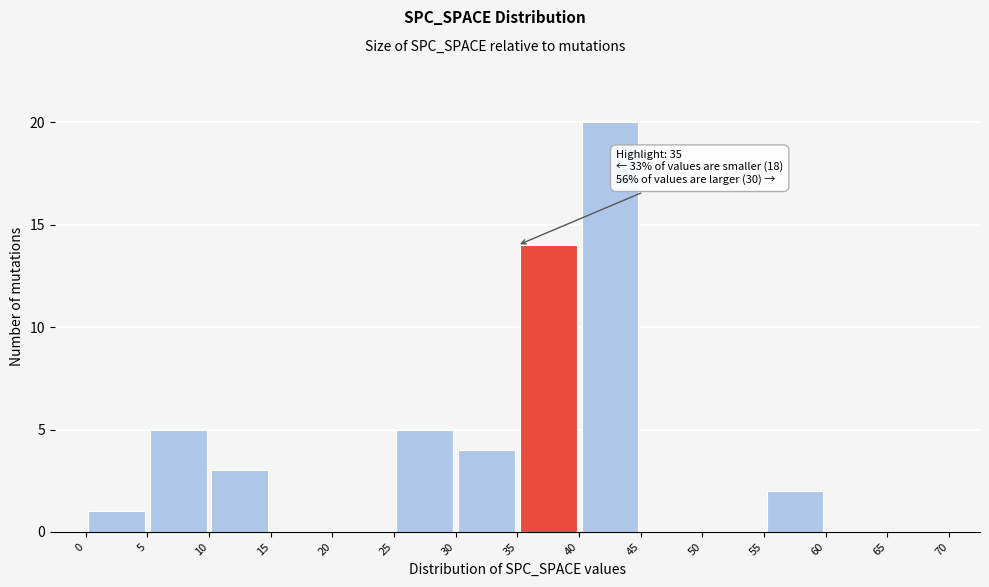

Which range on the x-axis has the tallest bar?

40 to 45